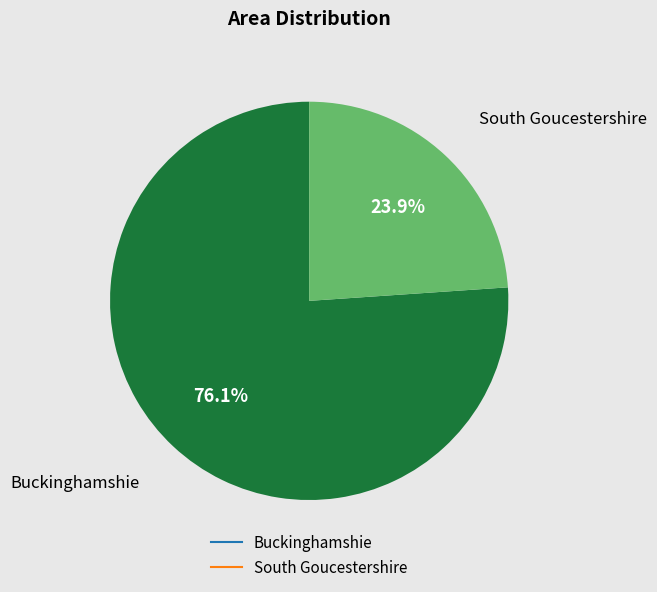

To the nearest percent, what portion does Buckinghamshie represent?

76%